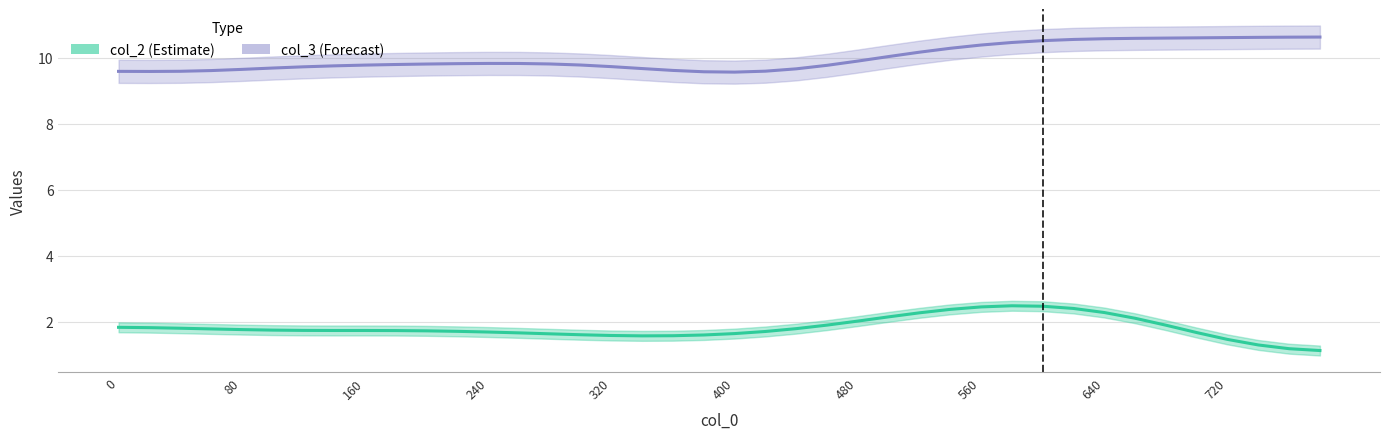

Which series has the largest total across all categories?

col_3